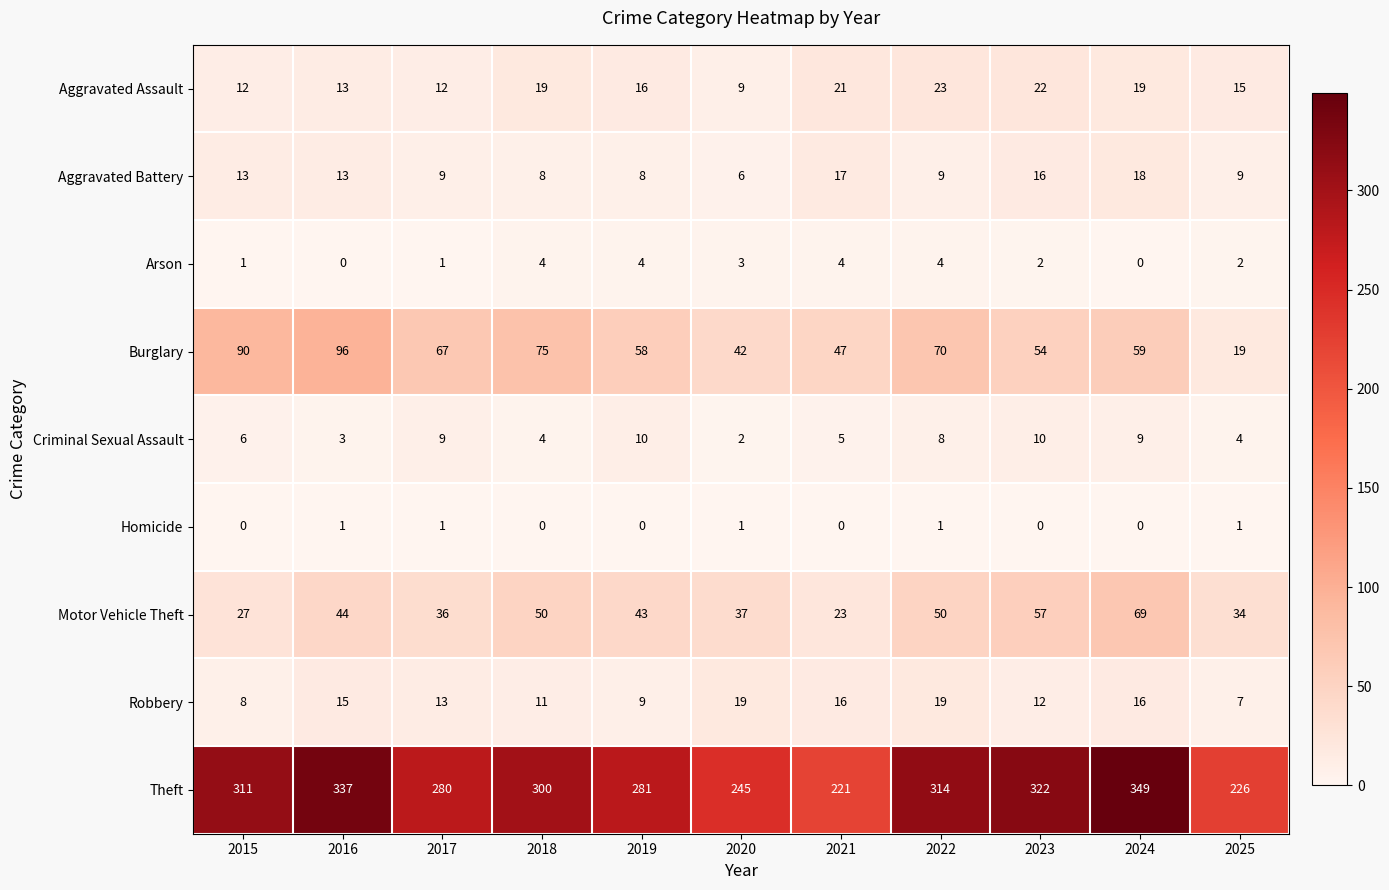

What is the spread (max minus min) of values at 2015?

311